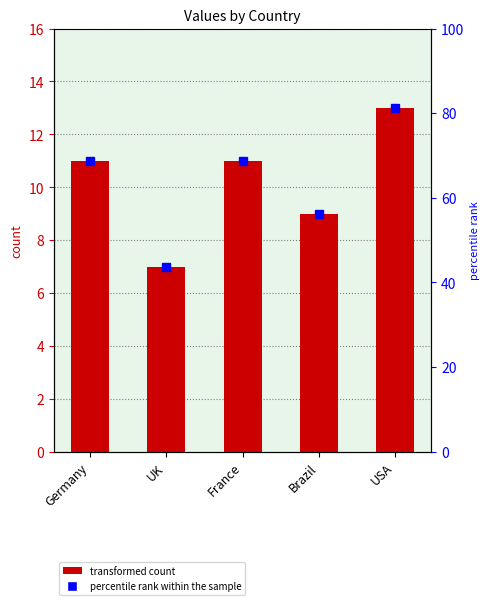

List the labels in order of value, largest first.

USA, Germany, France, Brazil, UK